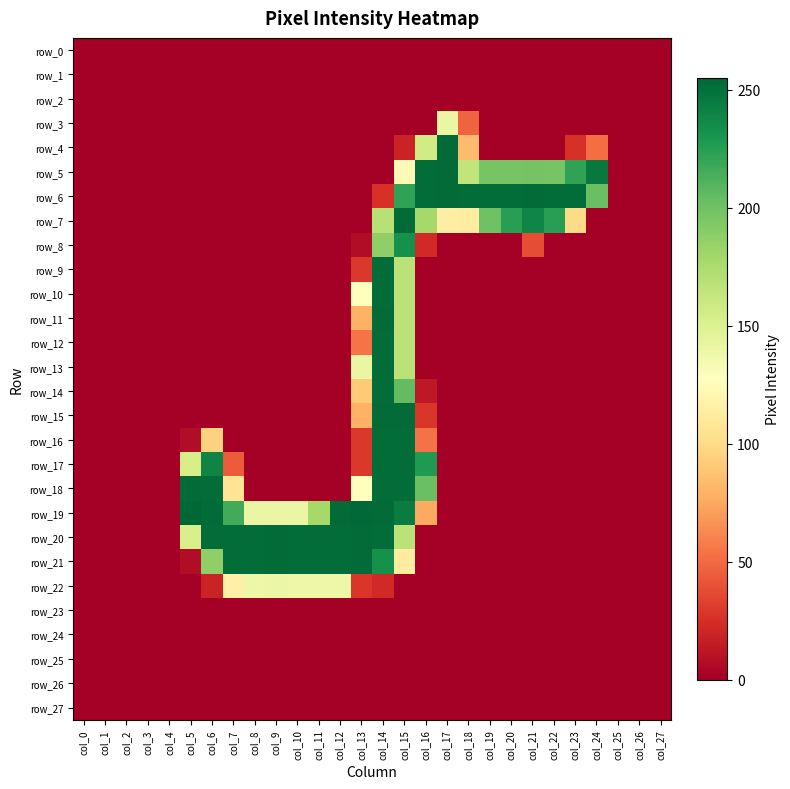

Rank the series by their maximum value, from highest to lowest.

row_19, row_4, row_5, row_6, row_7, row_11, row_15, row_18, row_20, row_21, row_9, row_10, row_12, row_13, row_14, row_16, row_17, row_8, row_3, row_22, row_0, row_1, row_2, row_23, row_24, row_25, row_26, row_27